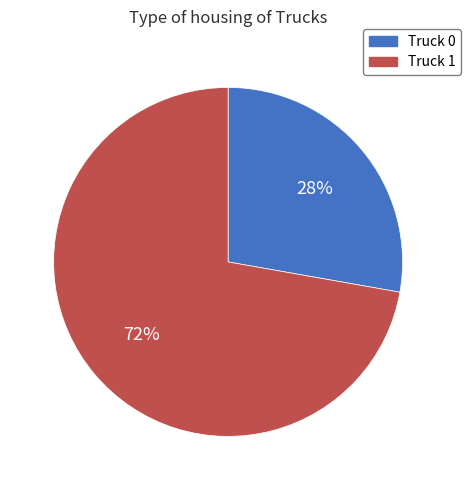

Which has a higher value, Truck 1 or Truck 0?

Truck 1